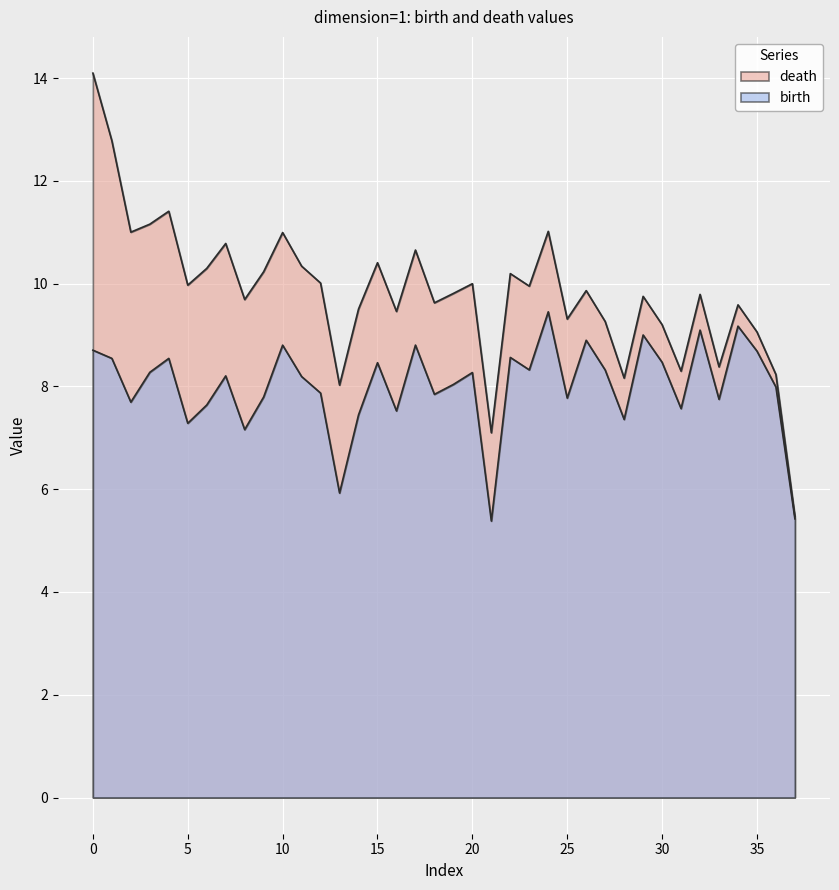

What is the minimum value shown in the chart?

5.4